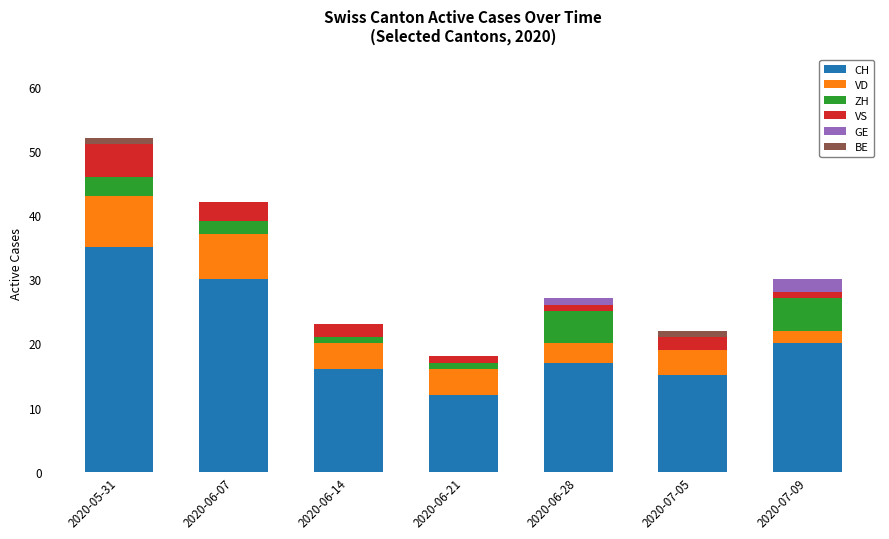

What is the average value of the CH series?

21